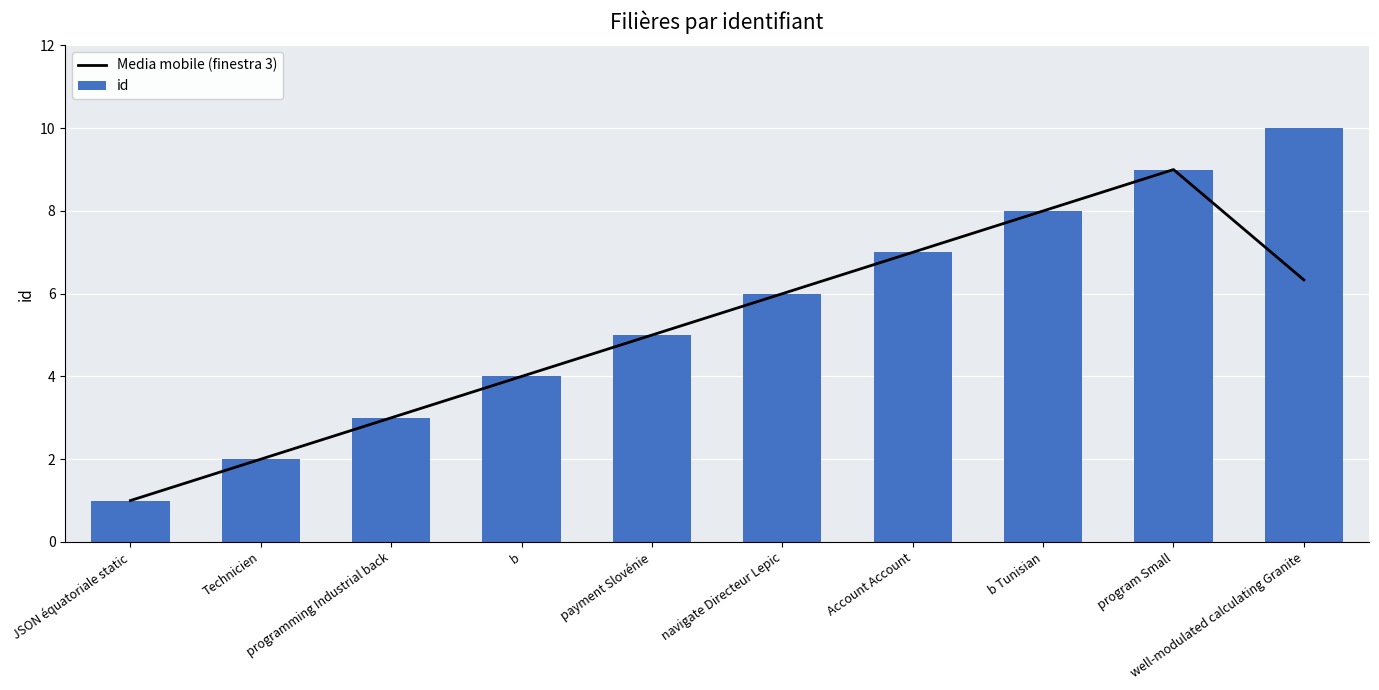

How many categories are shown in the chart?

10